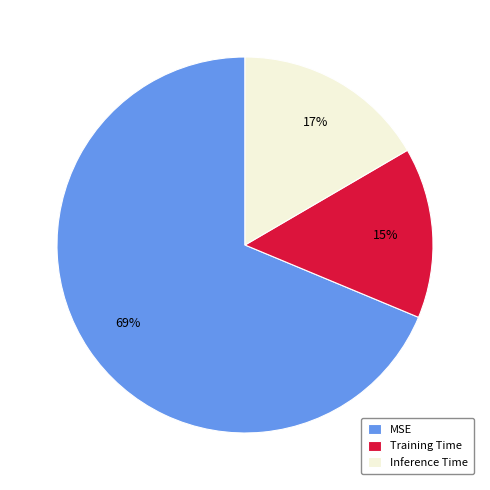

To the nearest percent, what percentage of the pie is Inference Time?

17%